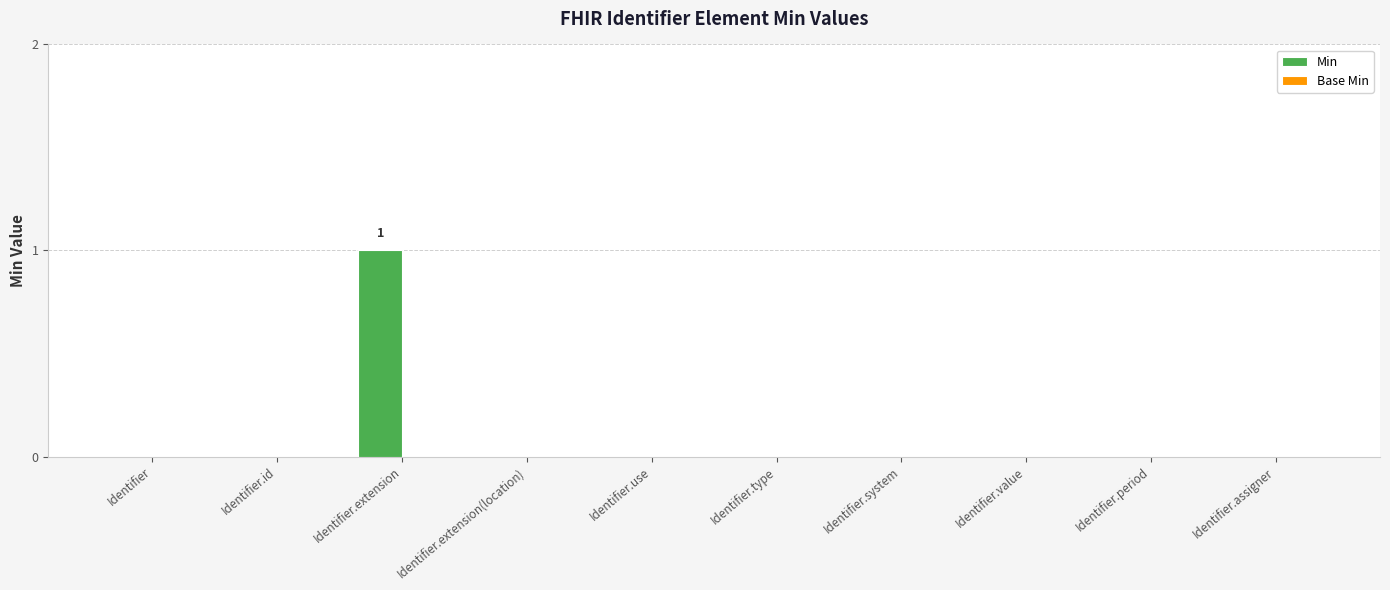

Which category has the highest value across all series?

Identifier.extension